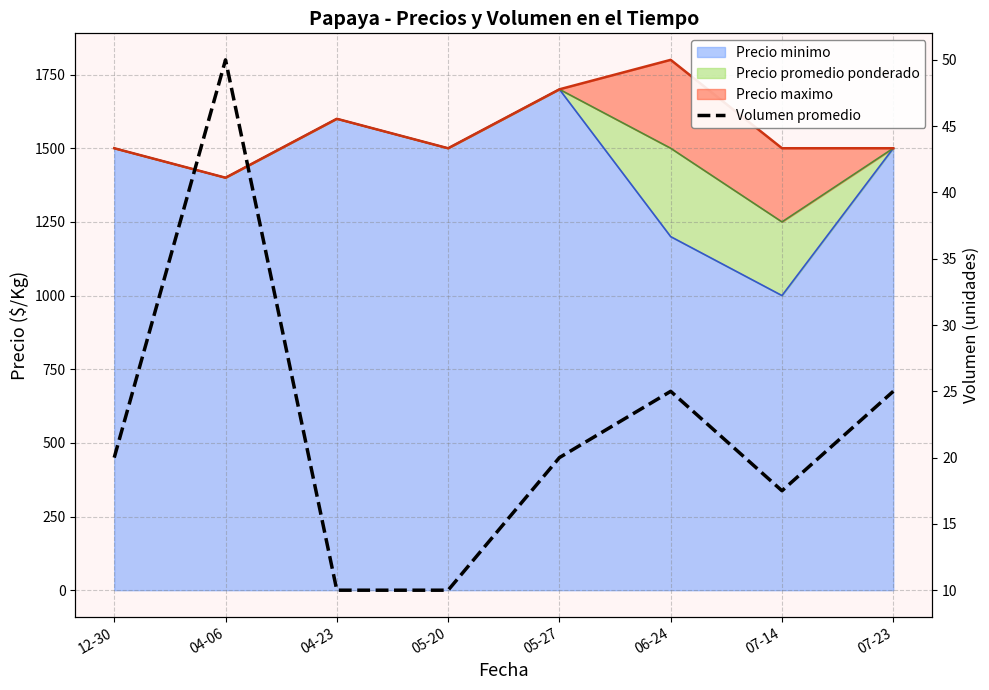

What is the difference between the maximum and minimum values?

40.0